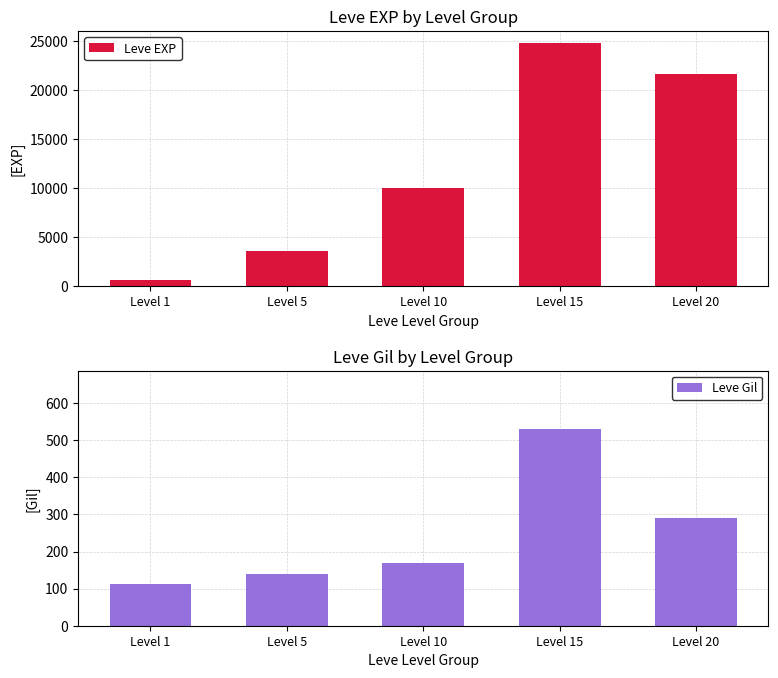

Which category has the lowest value in the Leve Gil series?

Level 1